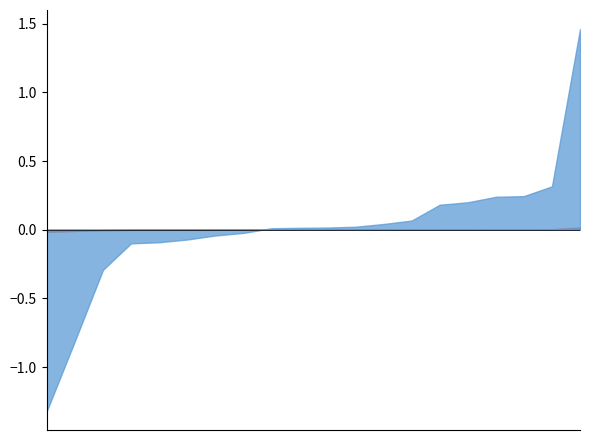

The value of 202002_% Share at INDONESIA is 0.4. True or false?

True